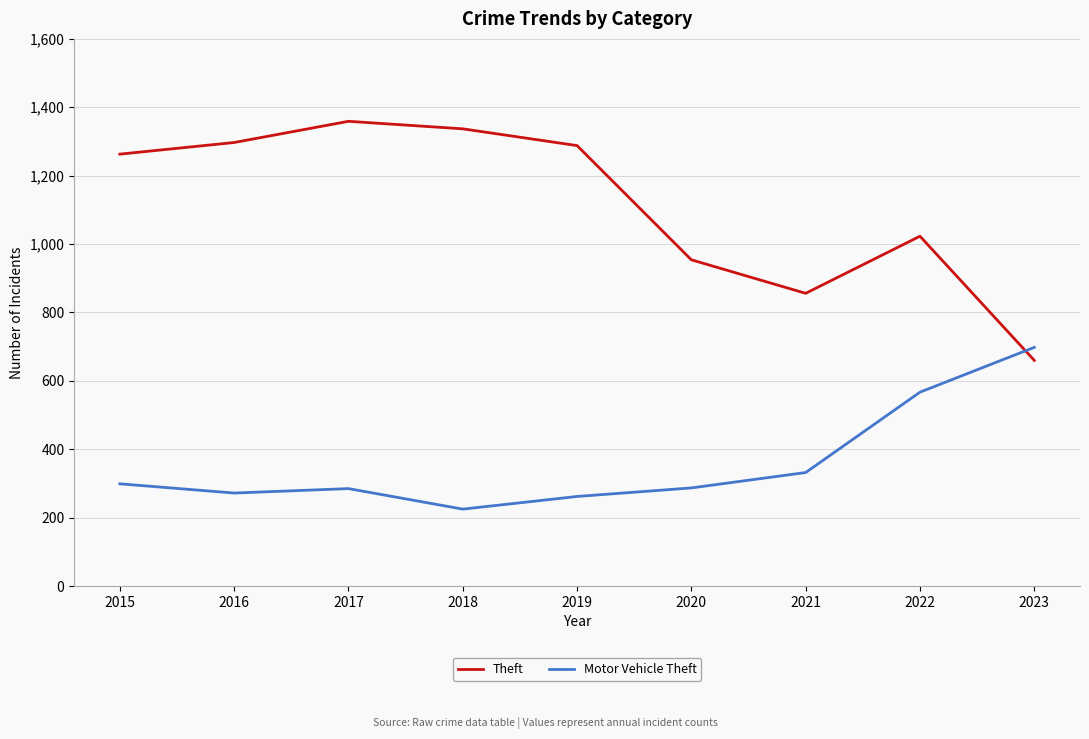

True or false: Theft has a value of 1297 at 2016.

True